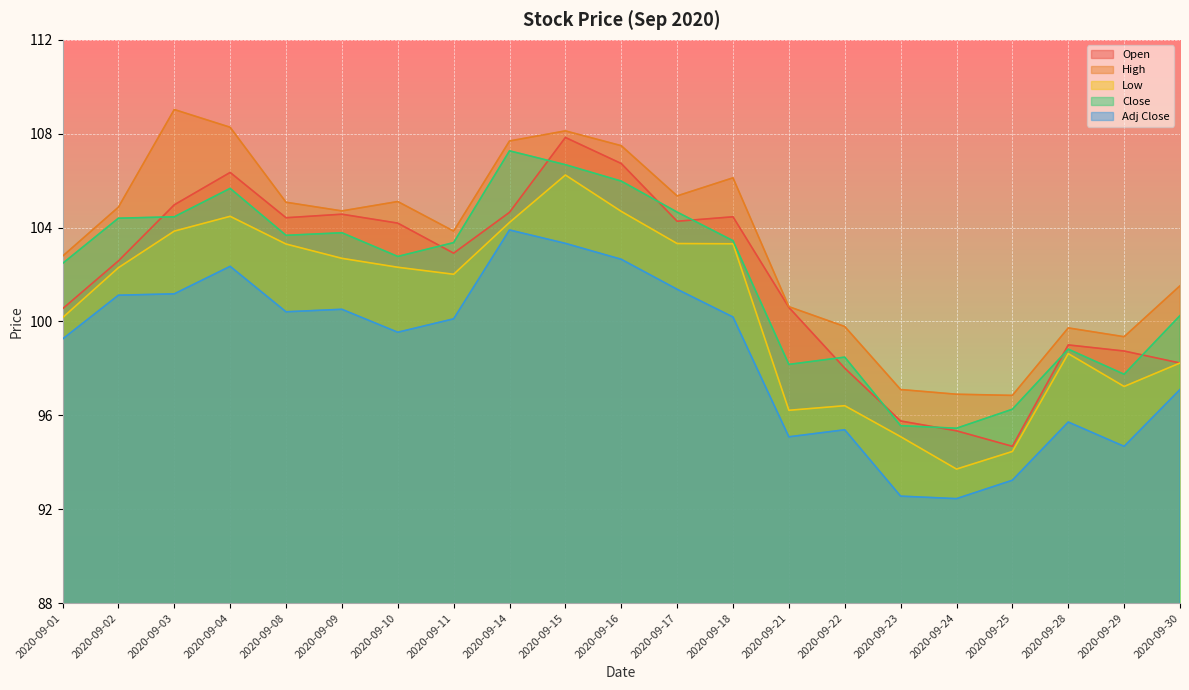

True or false: Open and High intersect in this chart.

False